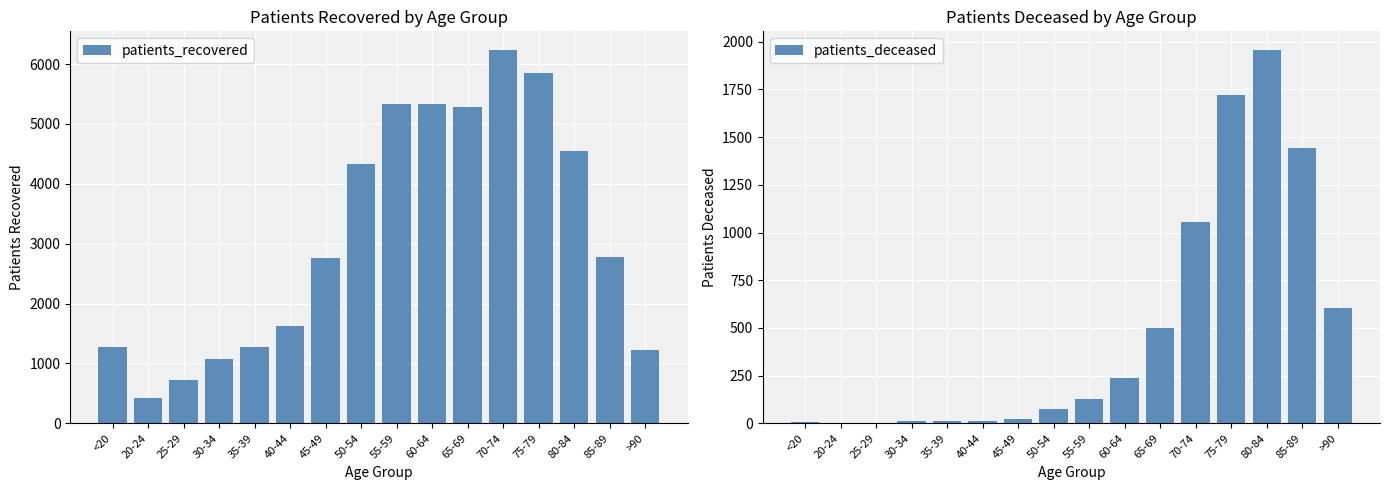

True or false: patients_recovered has a value of 2768 at 45-49.

True